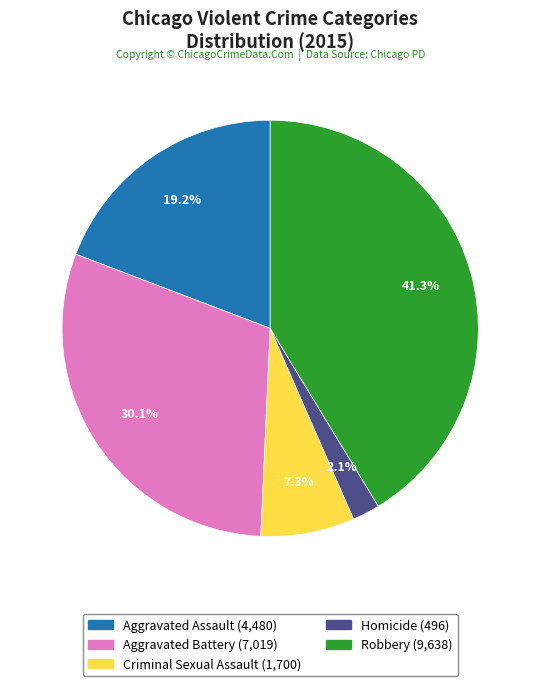

To the nearest percent, what percentage of the pie is Robbery?

41%